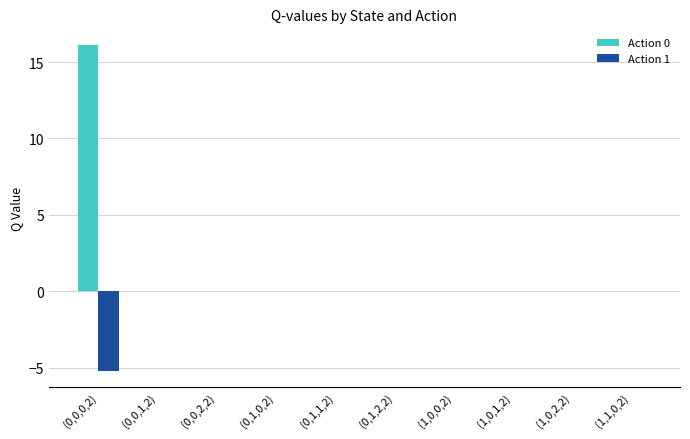

Reading left to right, what are all the values shown in this chart?

Action 0: 16.1	0.0	0.0	0.0	0.0	0.0	0.0	0.0	0.0	0.0
Action 1: -5.2	0.0	0.0	0.0	0.0	0.0	0.0	0.0	0.0	0.0